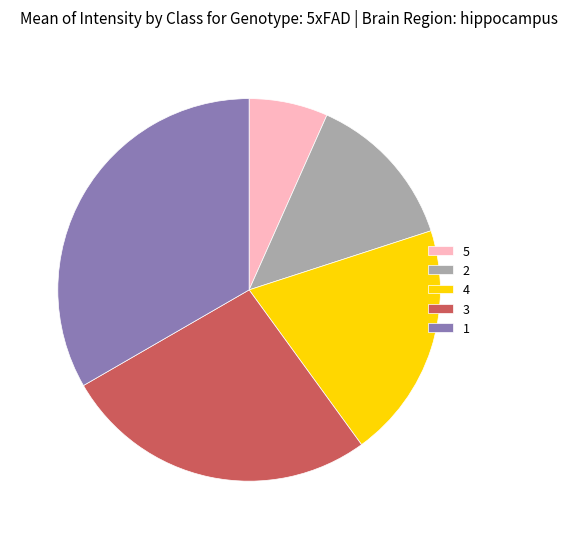

True or false: 4 accounts for 20% of the total.

True